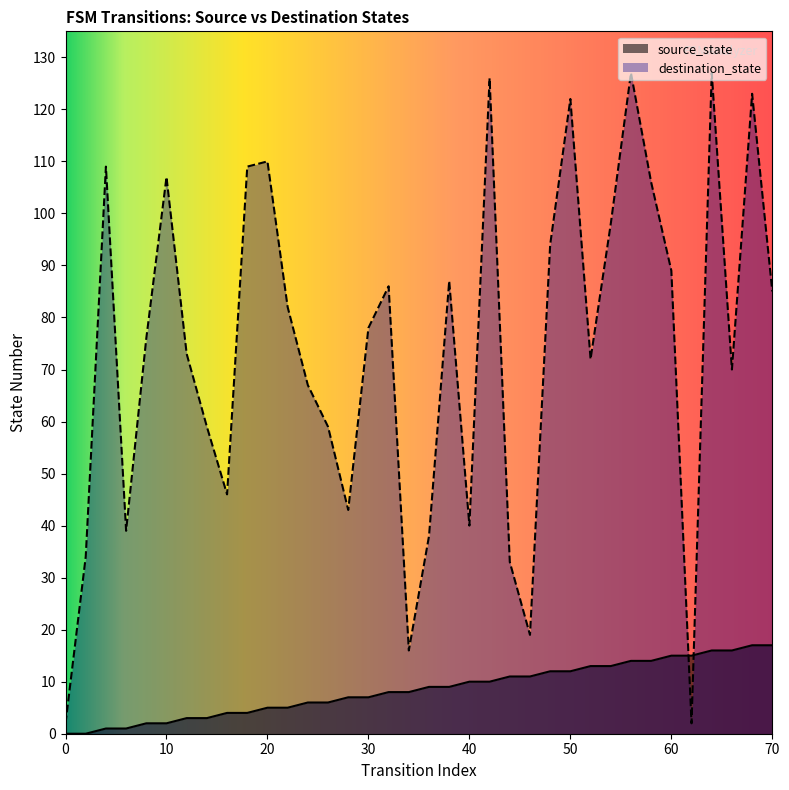

Which series has the widest spread of values?

destination_state